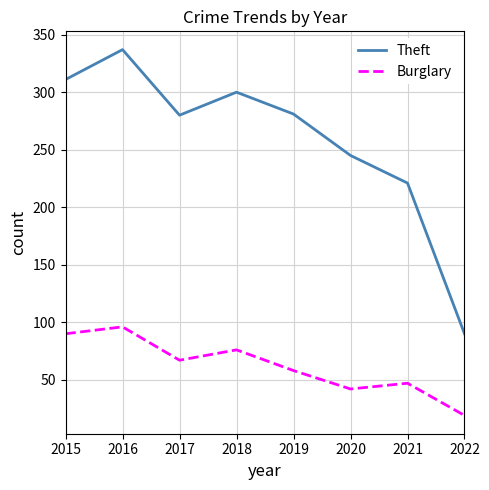

What is the greatest value displayed?

337